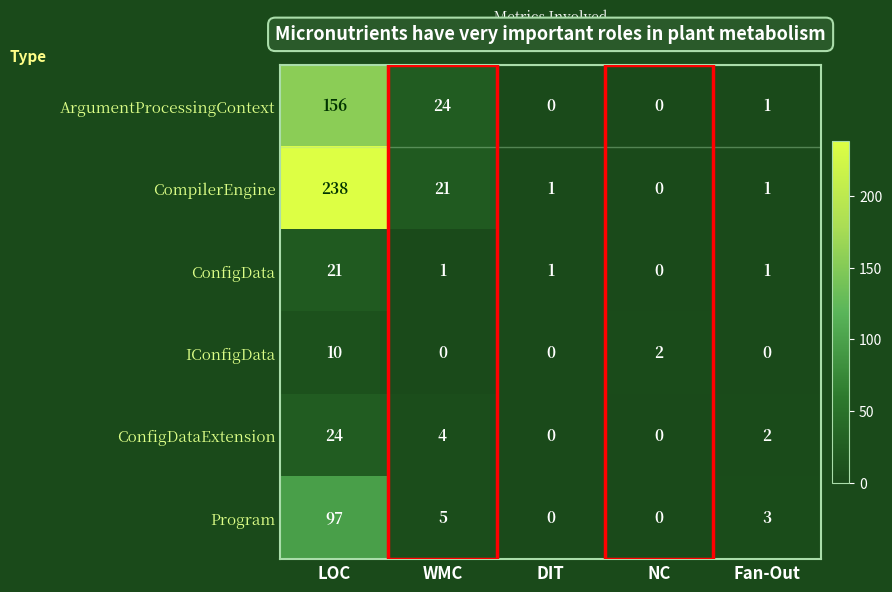

What is the maximum value shown in the chart?

238